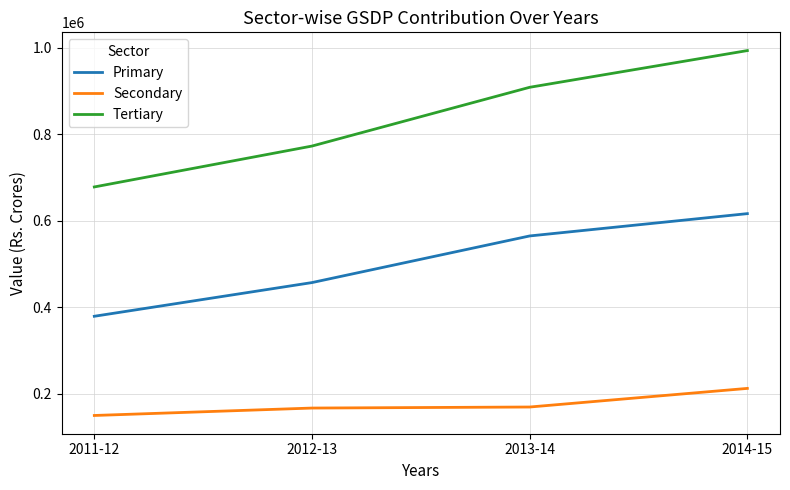

What is the sum of all Tertiary values?

3351262